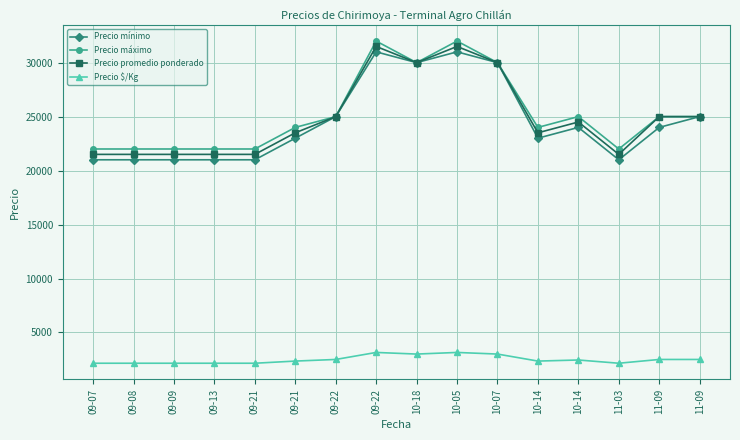

At 11-09, list the series in order from largest to smallest.

Precio máximo, Precio promedio ponderado, Precio mínimo, Precio $/Kg